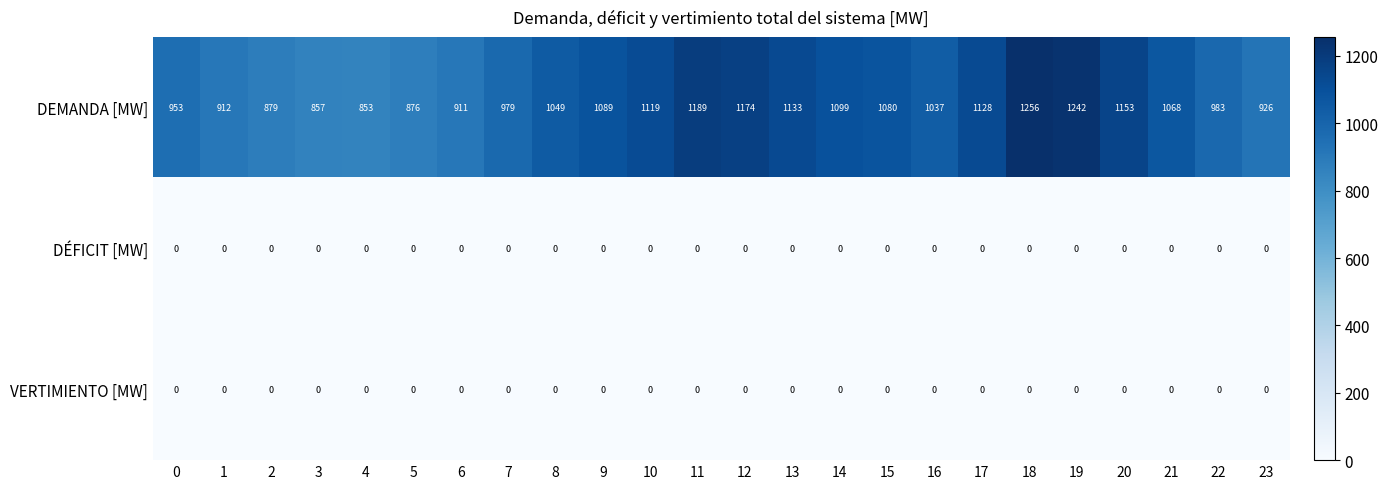

What is the maximum value shown in the chart?

1256